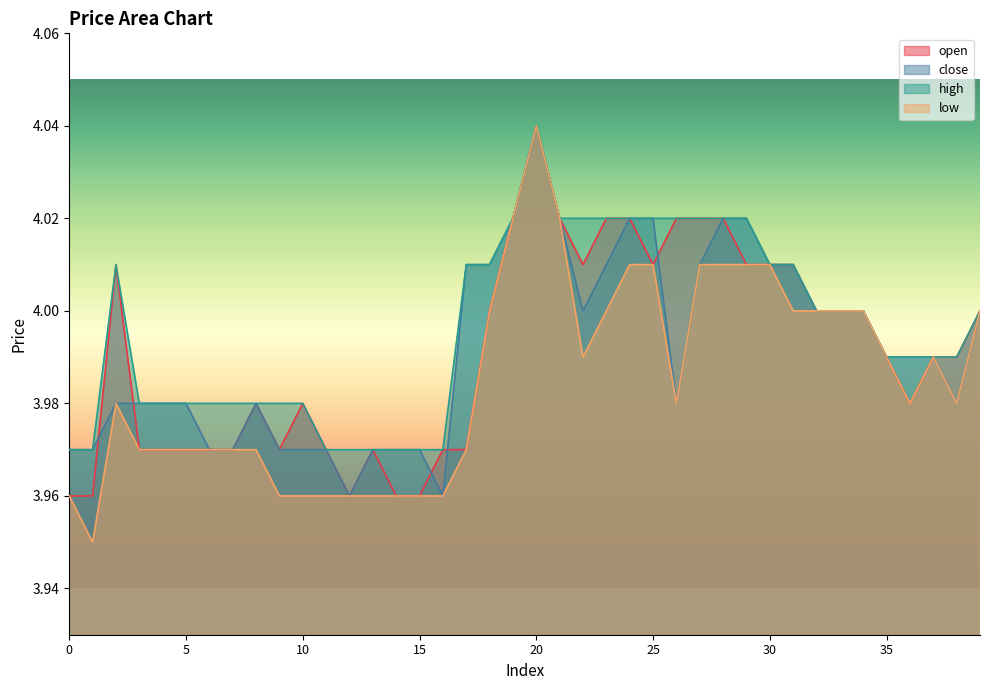

How many lines are shown in the chart?

4